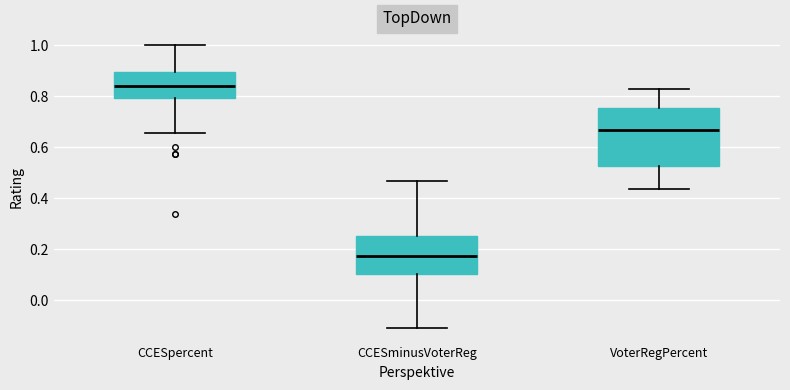

Which box is the tallest, from its lower edge to its upper edge?

VoterRegPercent